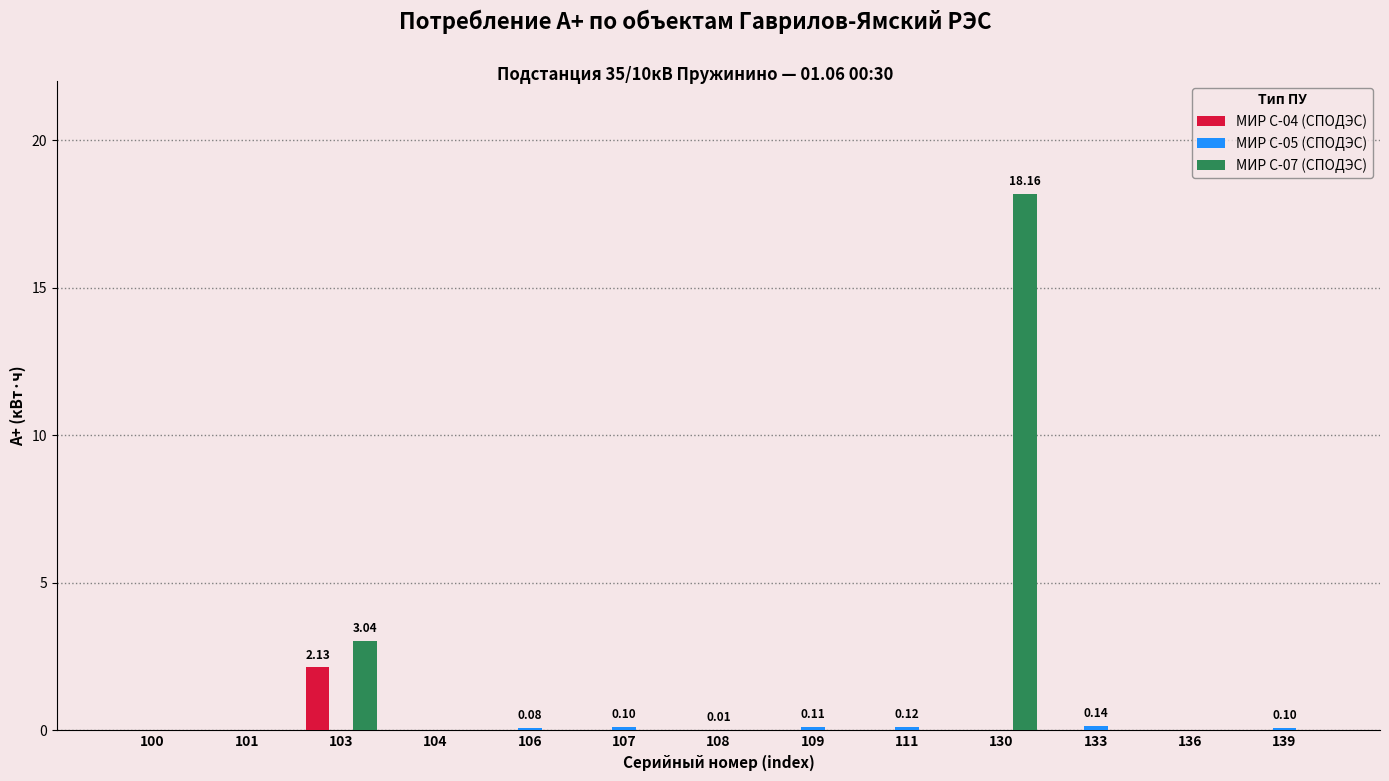

At which category is the sum across all series the highest?

130